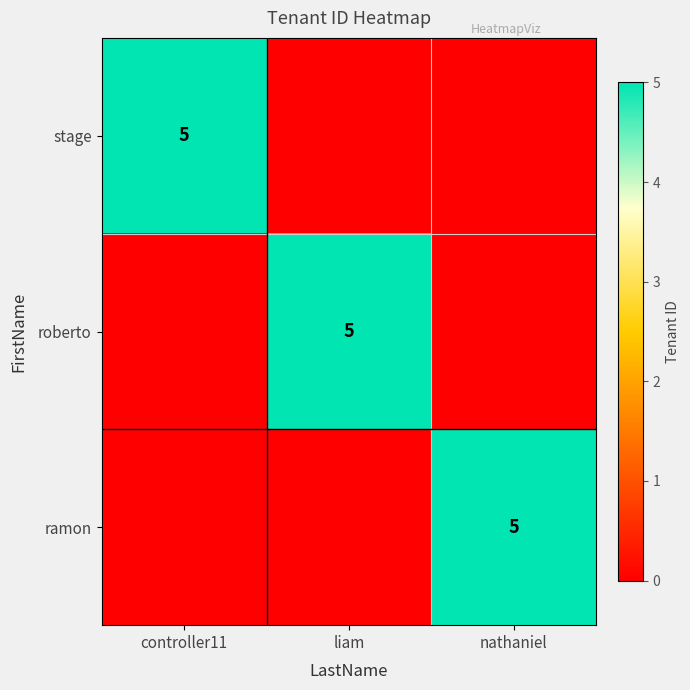

True or false: stage has a value of 5 at controller11.

True